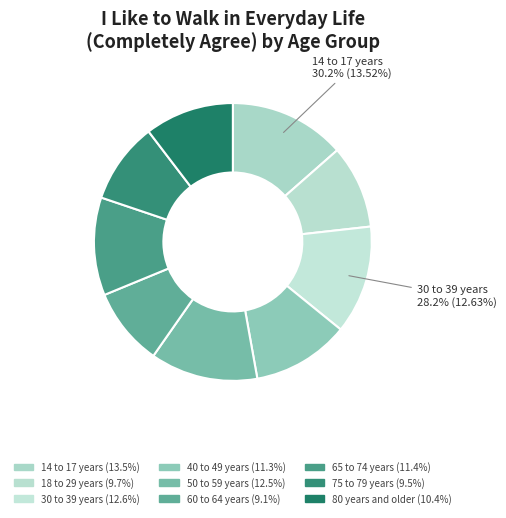

Is it true that 50 to 59 years is 13% of the pie?

True